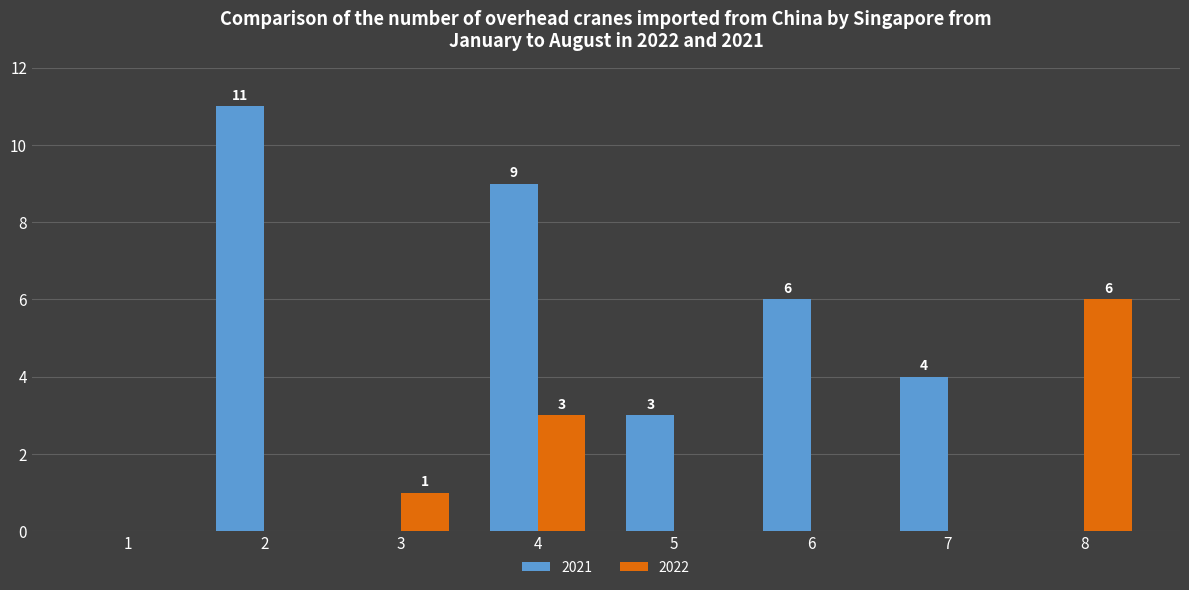

What is the total value across all series at 4?

12